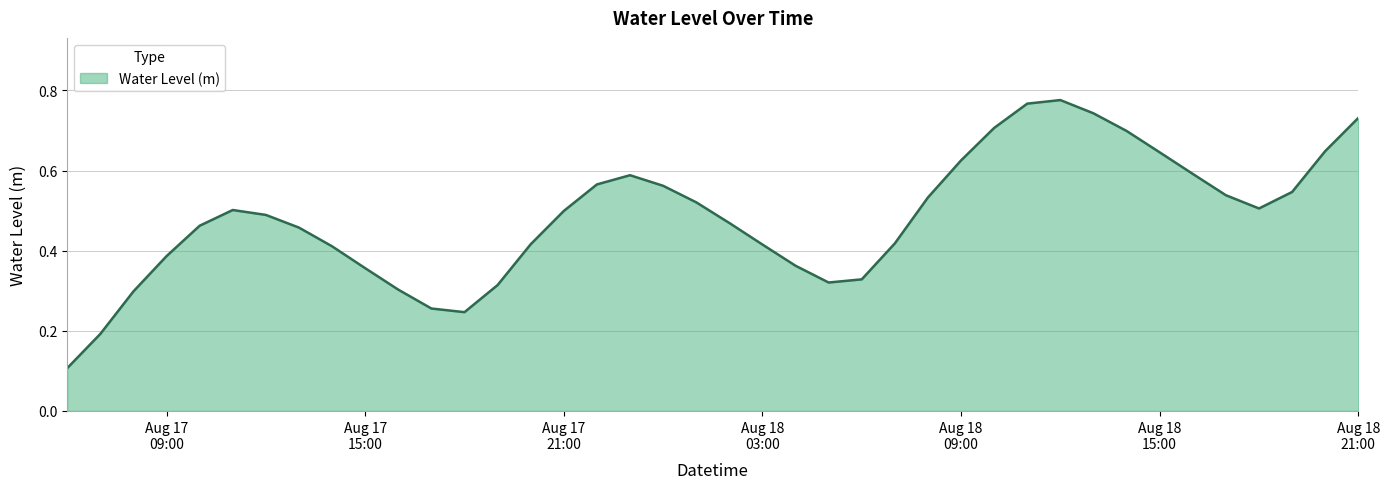

How many distinct data groups are displayed?

1